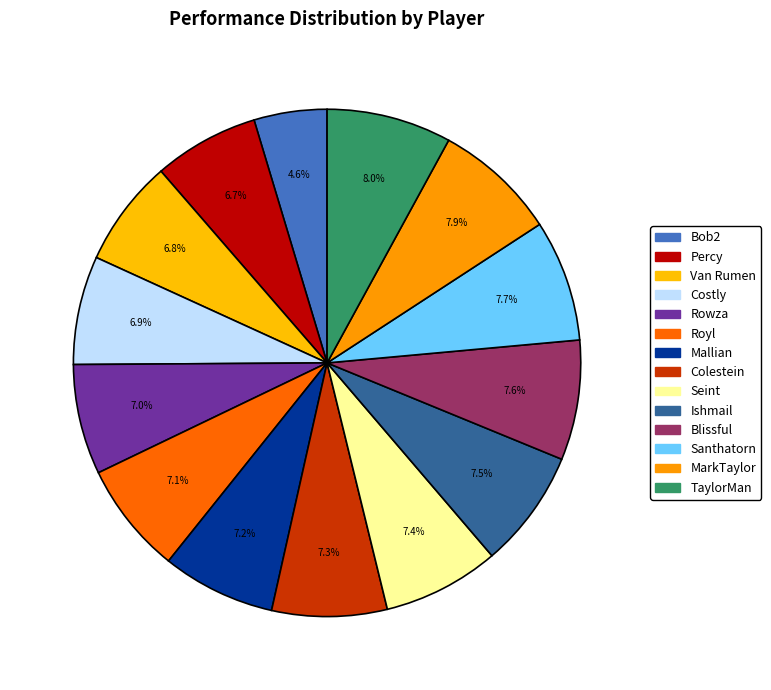

How many segments does this pie chart have?

14